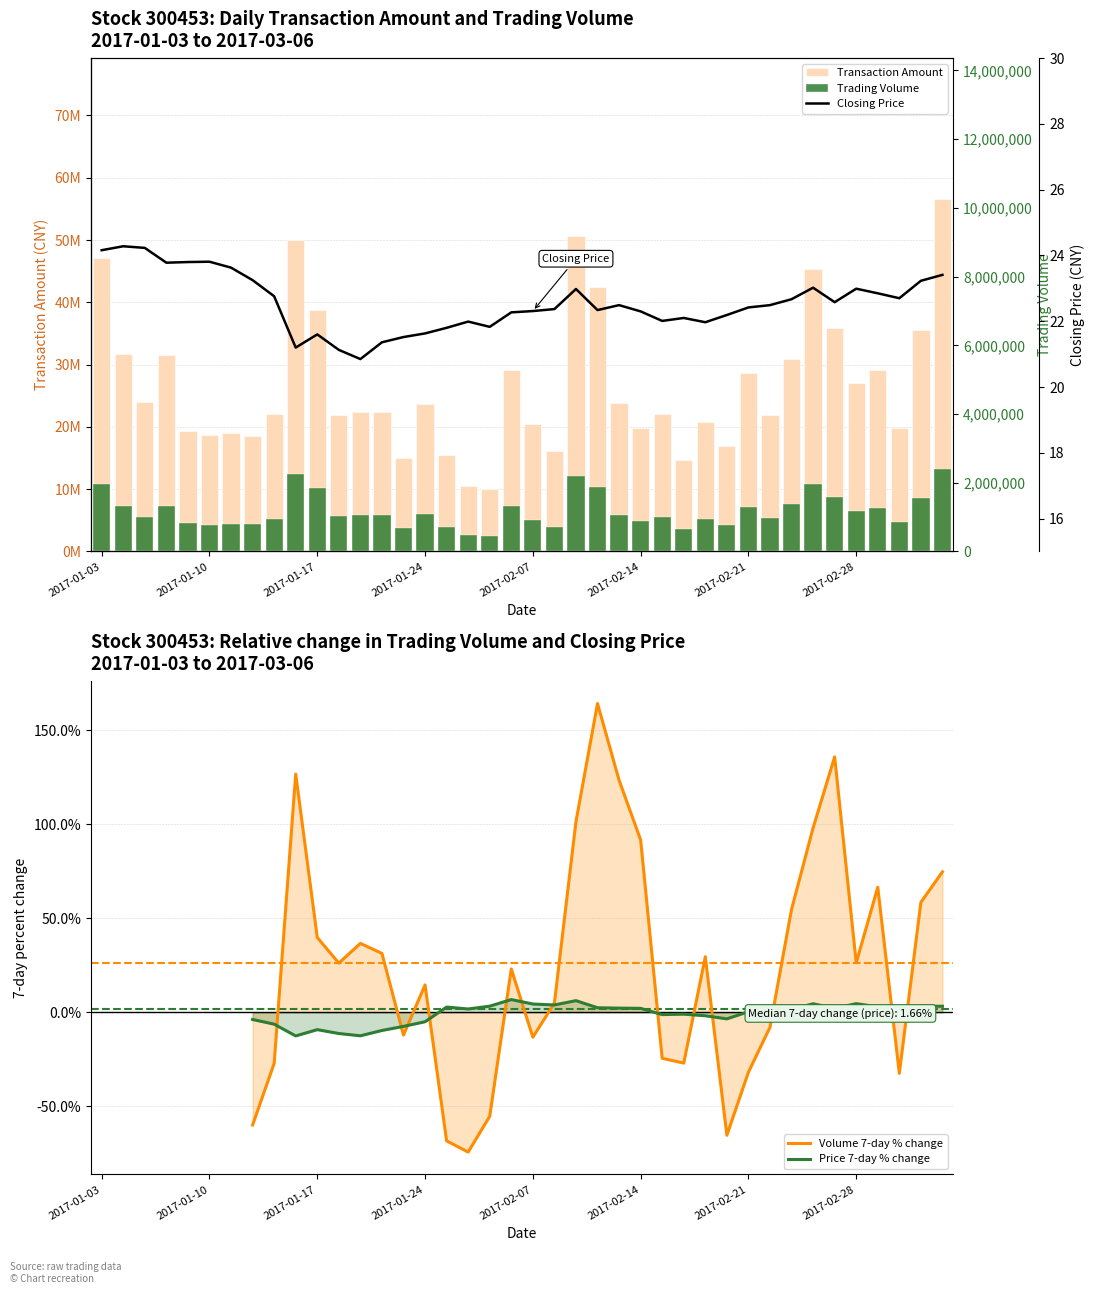

Which category has the highest value in the Trading Volume series?

2017-03-06